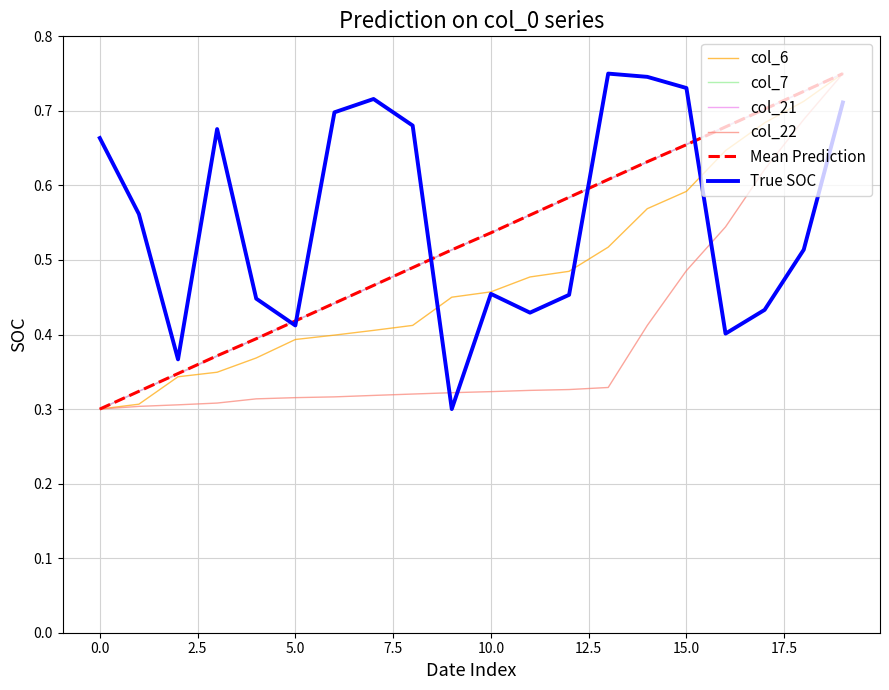

How many lines are shown in the chart?

6